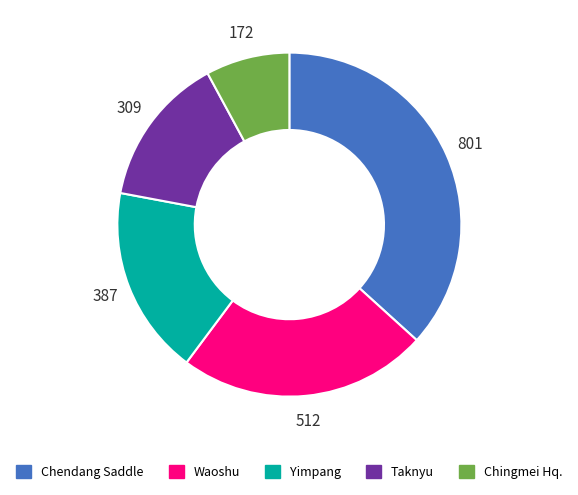

Combined, do Taknyu and Chingmei Hq. account for over 50%?

No